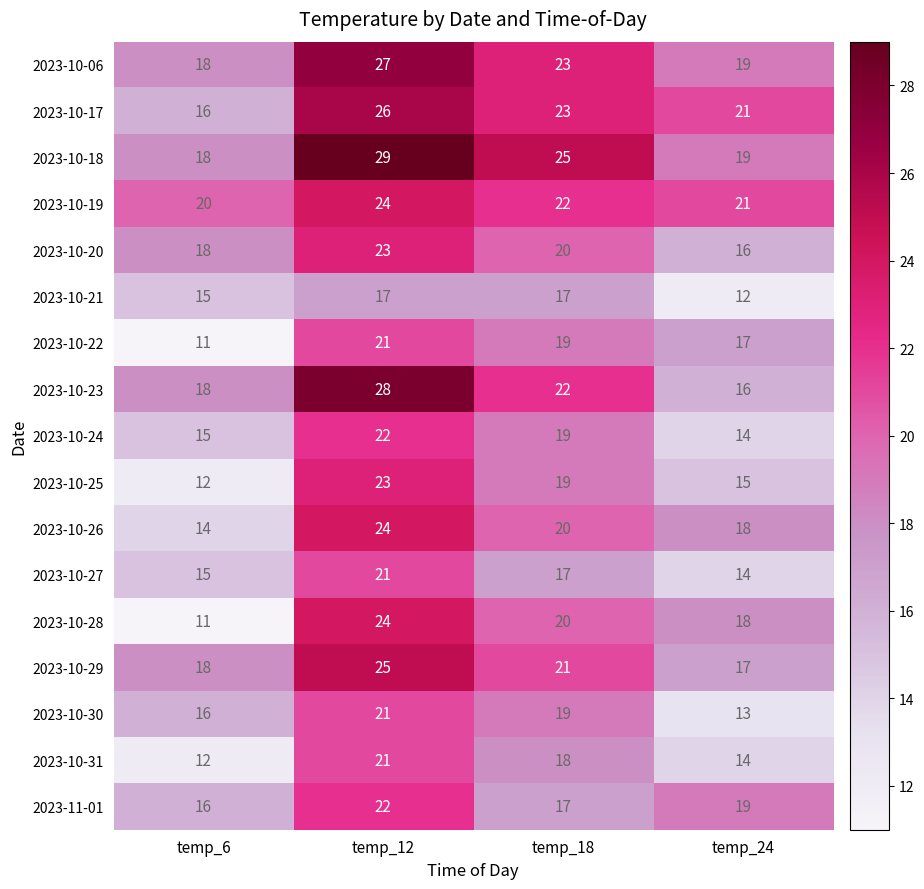

True or false: 2023-10-19 has a value of 38 at temp_18.

False